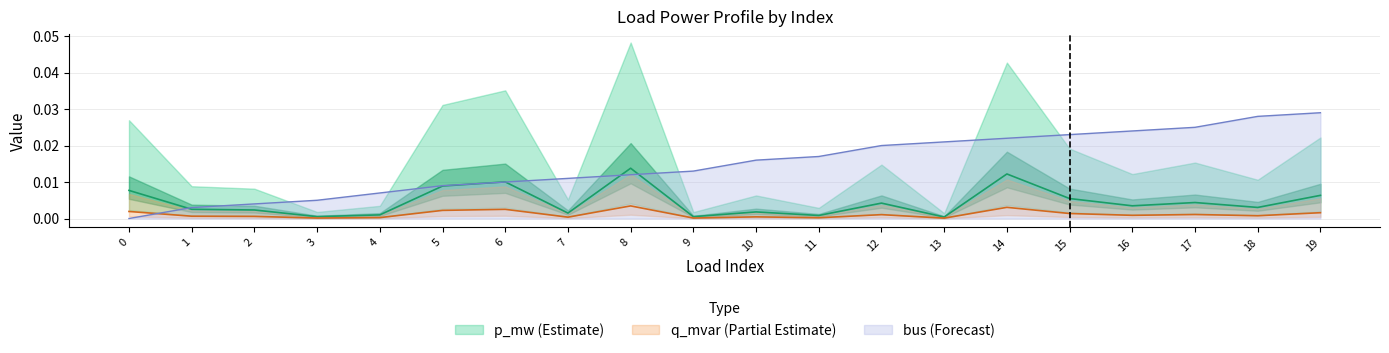

At which label does q_mvar reach its minimum?

13